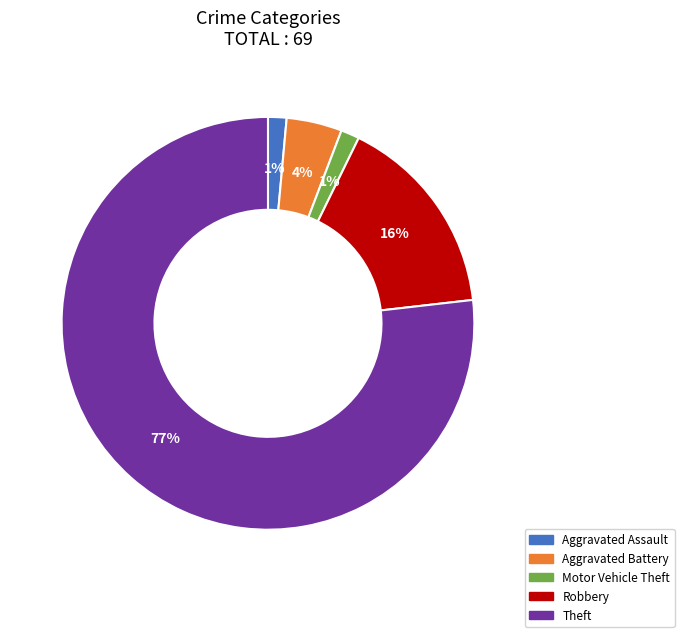

To the nearest percent, what percentage of the pie is Aggravated Battery?

4%